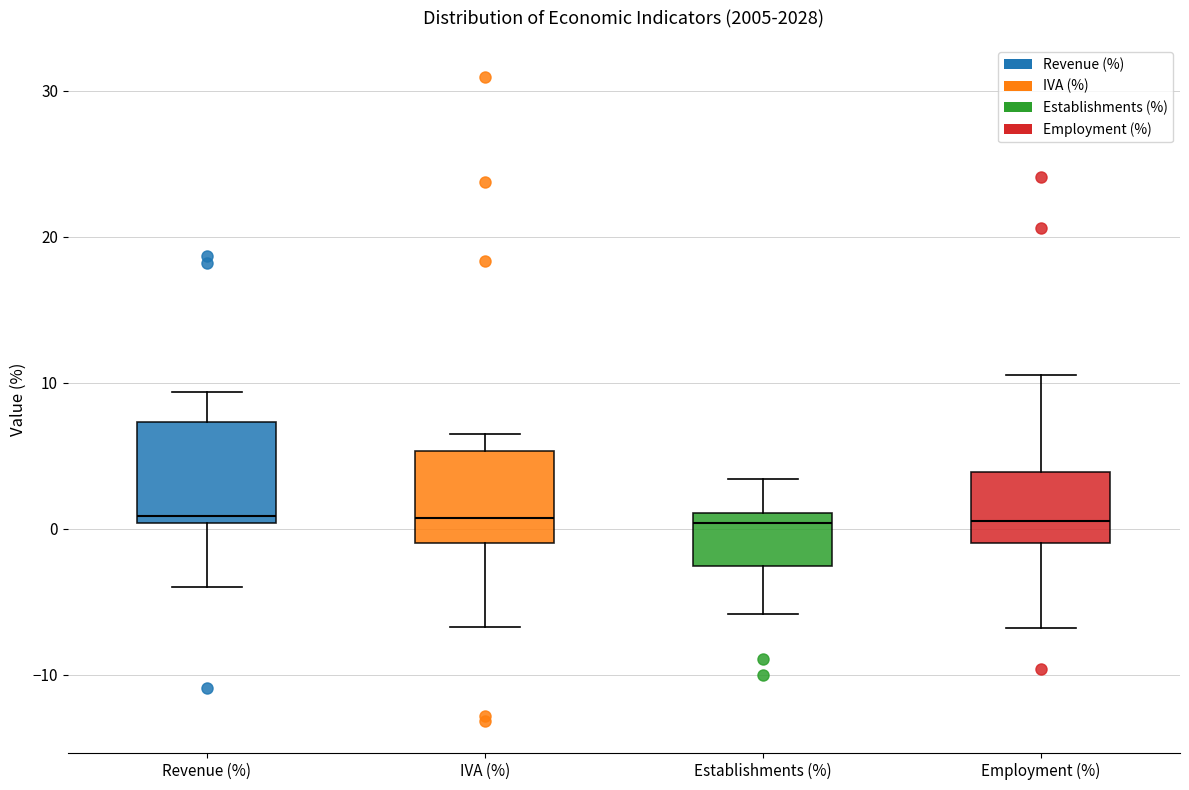

Reading left to right, transcribe this box plot: for each box, give where its median line is, the range the box spans, and where its two whiskers end, as read against the y-axis. The values are not printed on the chart, so give them approximately, as read against the axis.

Revenue (%): median 1, box 0 to 7, whiskers -4 to 9
IVA (%): median 1, box -1 to 5, whiskers -7 to 6
Establishments (%): median 0, box -3 to 1, whiskers -6 to 3
Employment (%): median 1, box -1 to 4, whiskers -7 to 11